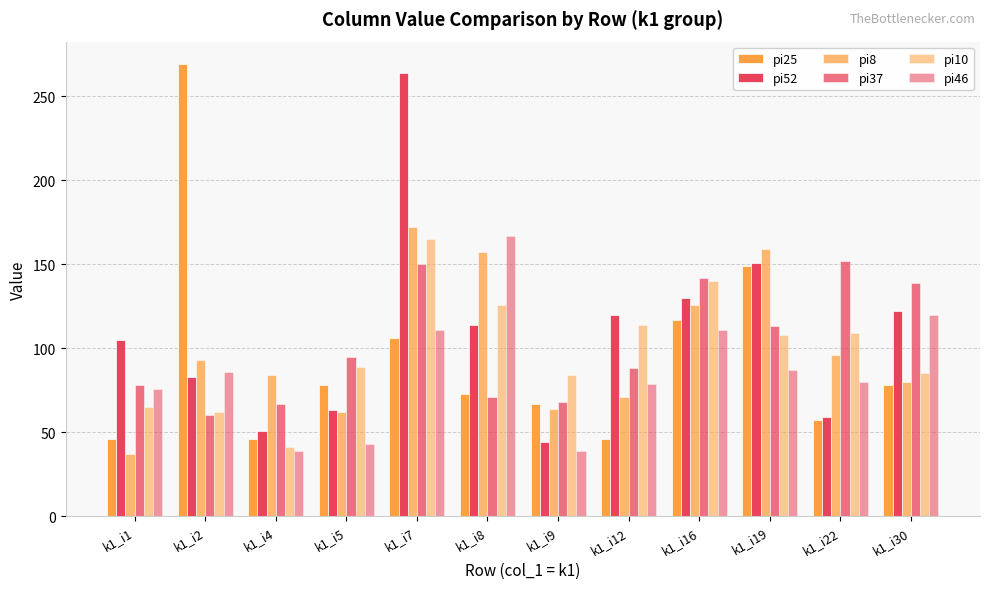

Are the bars grouped side by side (vs. stacked)?

Yes